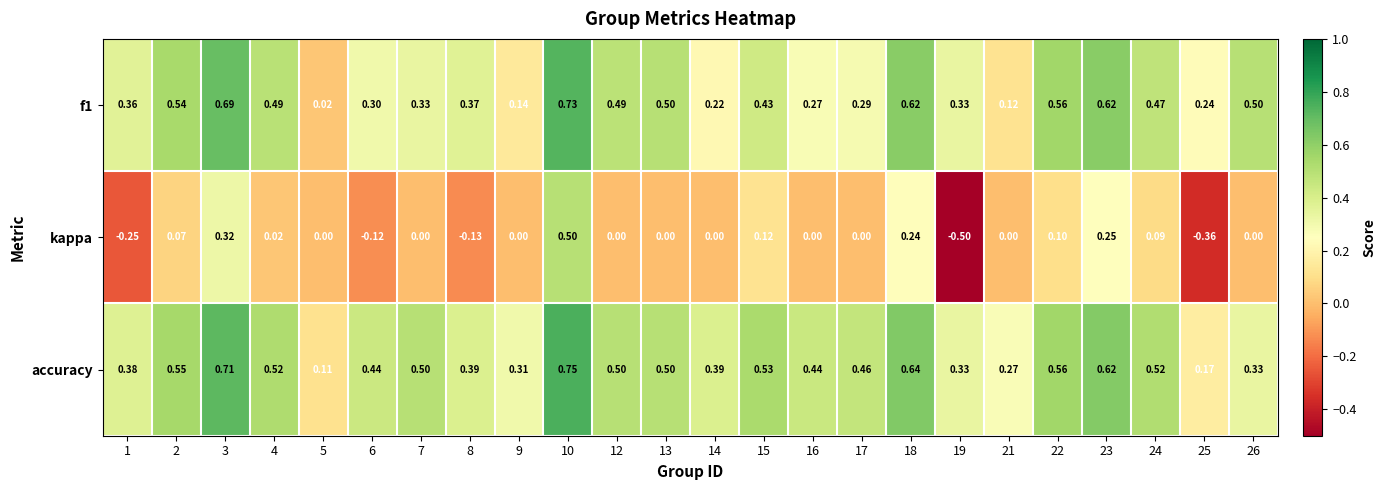

Which series has the largest total across all categories?

accuracy